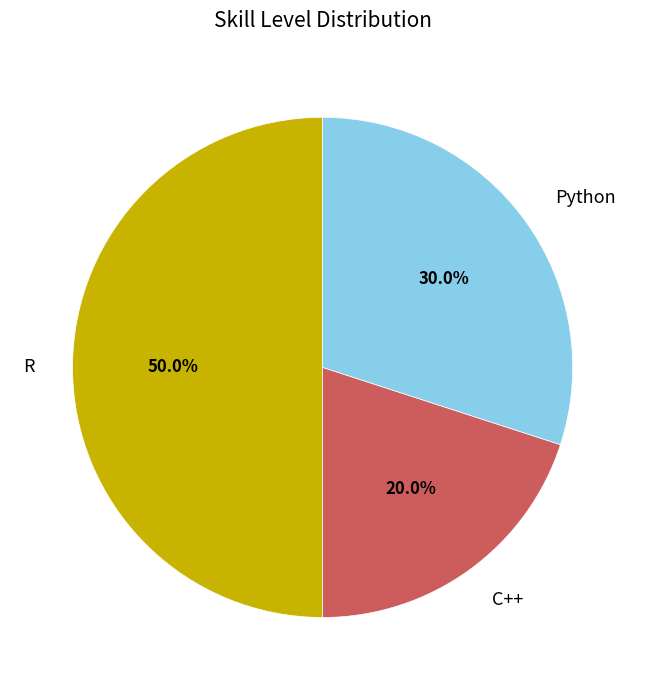

Between R and C++, which is larger?

R